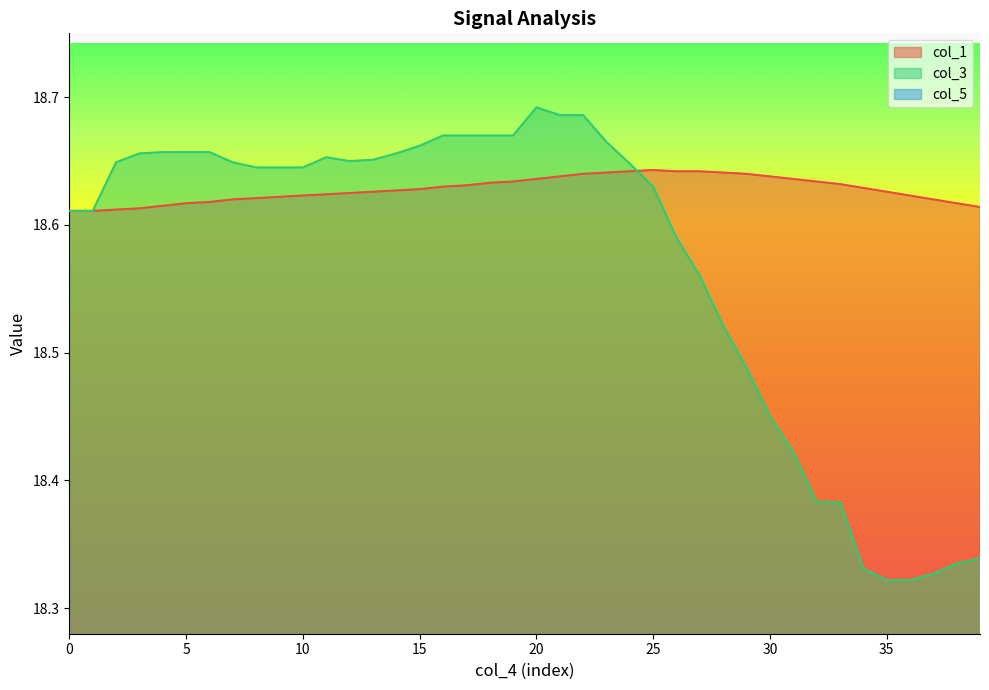

Between which two adjacent categories do col_1 and col_3 first intersect?

24 and 25